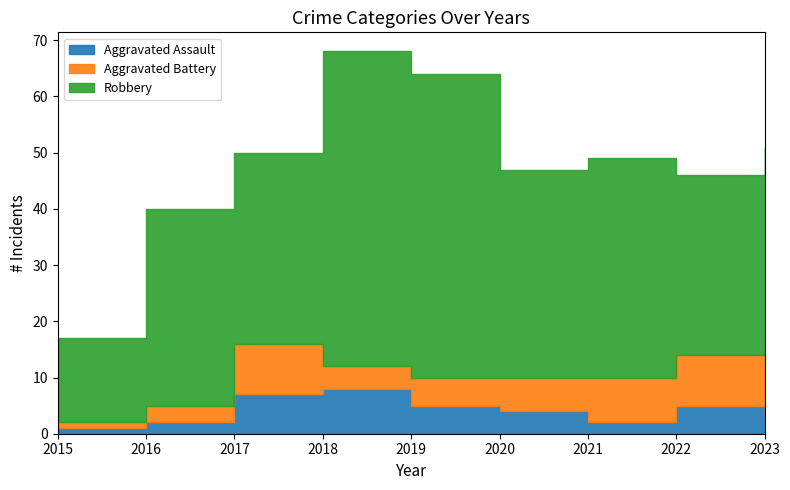

Which category has the highest value across all series?

2018